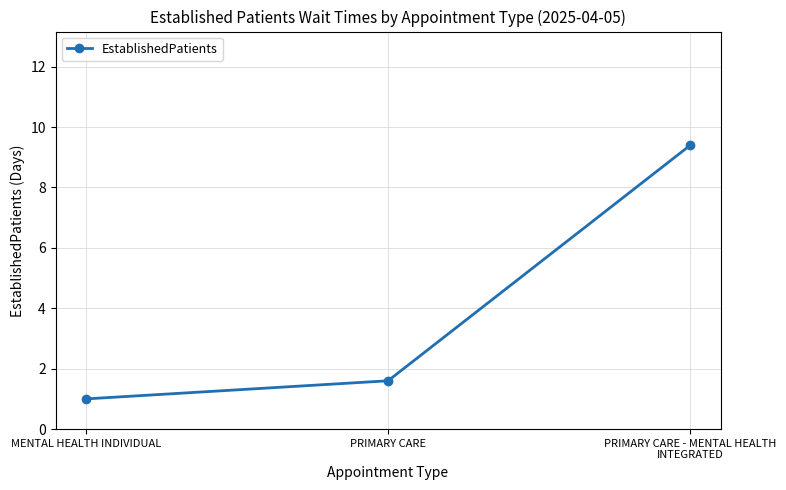

How many lines are shown in the chart?

1